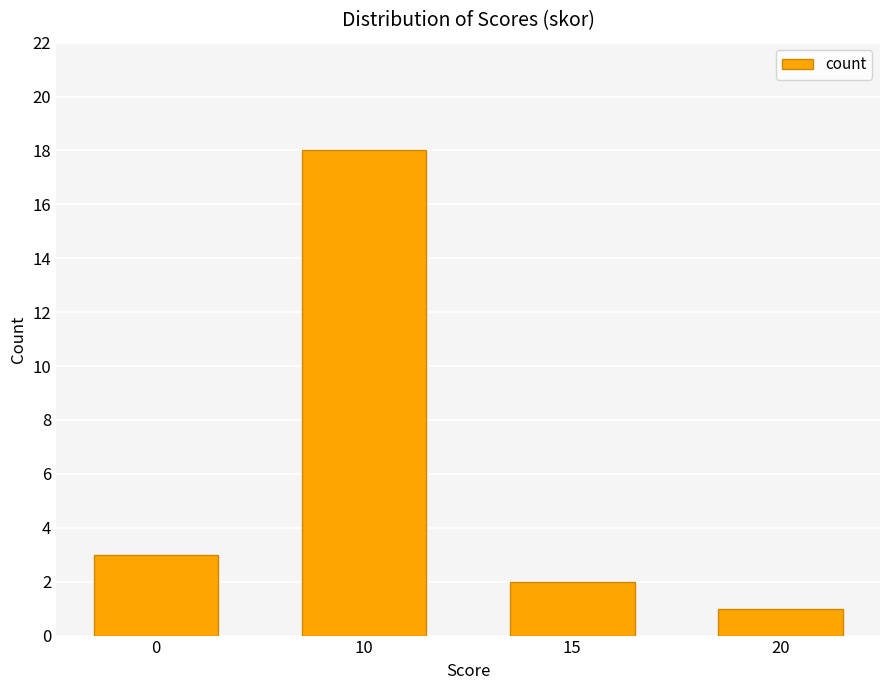

At which category does the chart reach its minimum across all series?

20